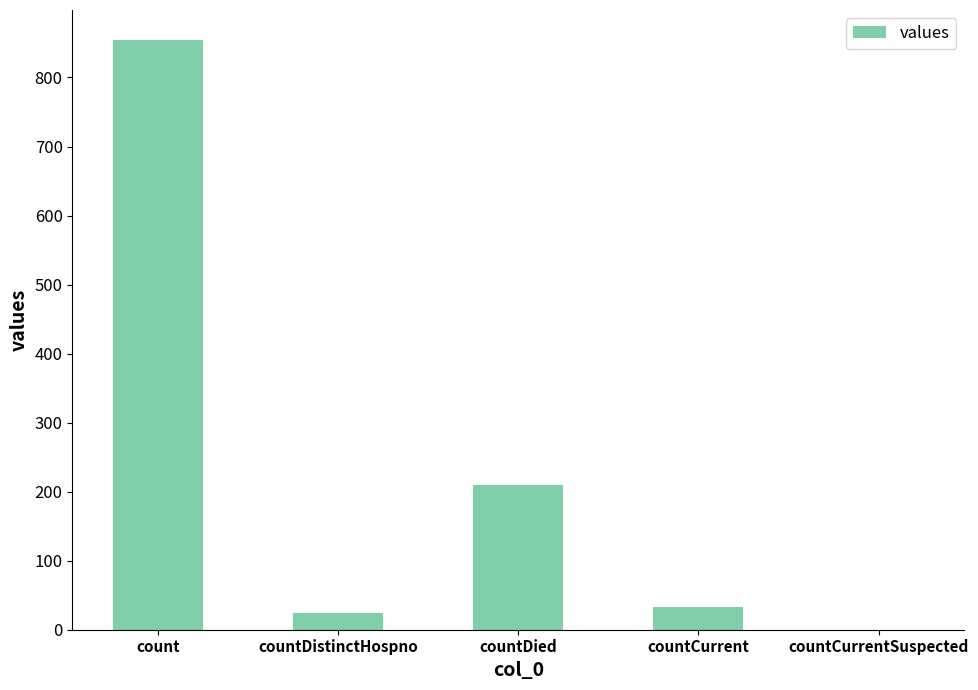

True or false: the data shows 24 at countDistinctHospno.

True